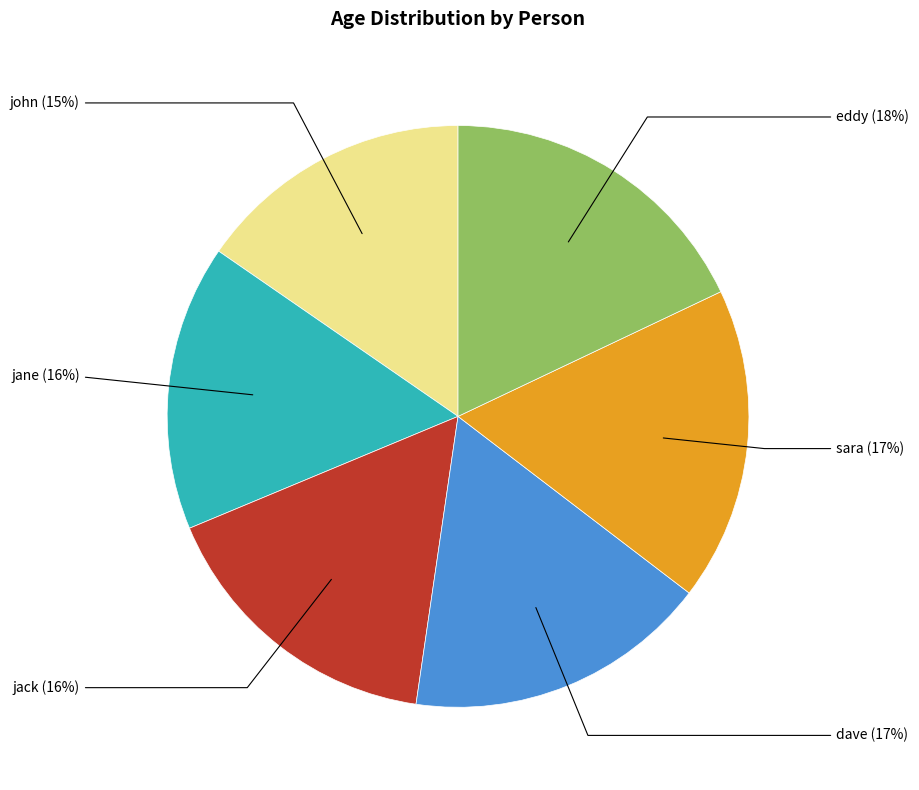

To the nearest percent, what is the difference between the largest and smallest slice percentages?

3%